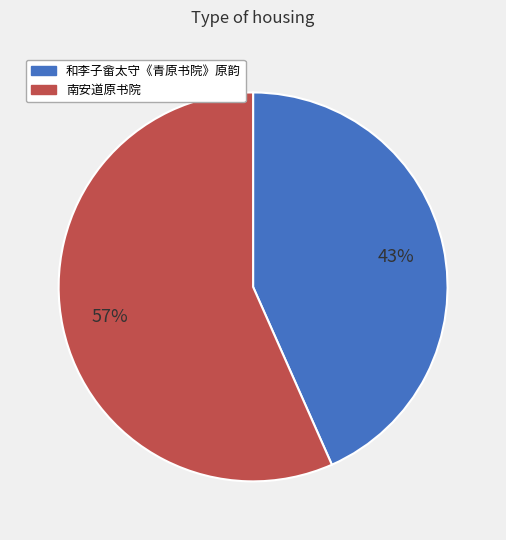

Is there any slice that represents more than half of the pie?

Yes